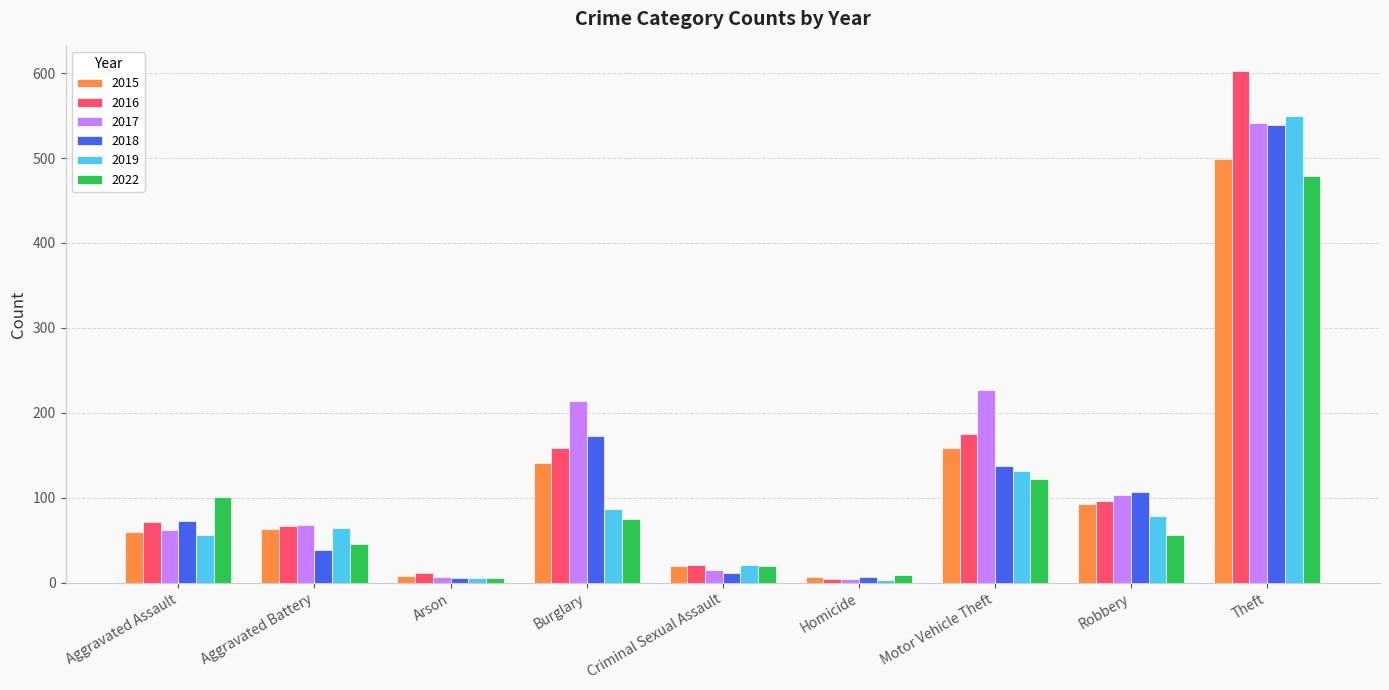

At which label does 2017 reach its peak?

Theft